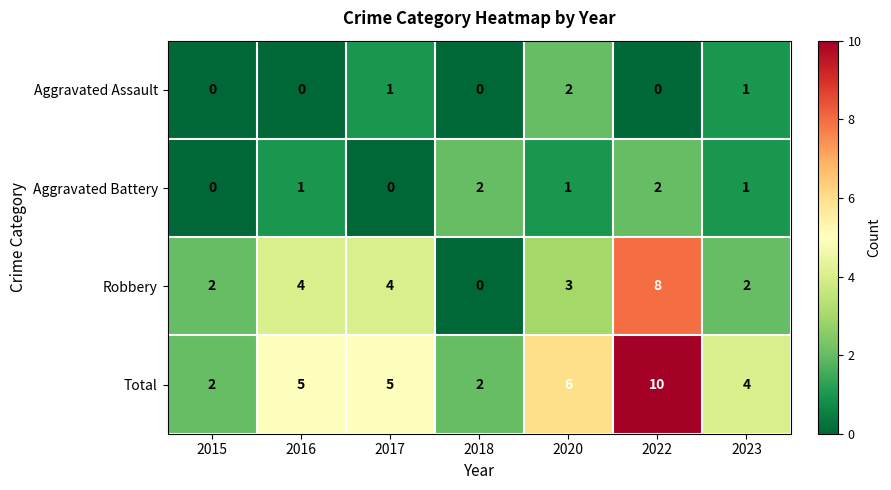

What is the spread (max minus min) of values at 2020?

5